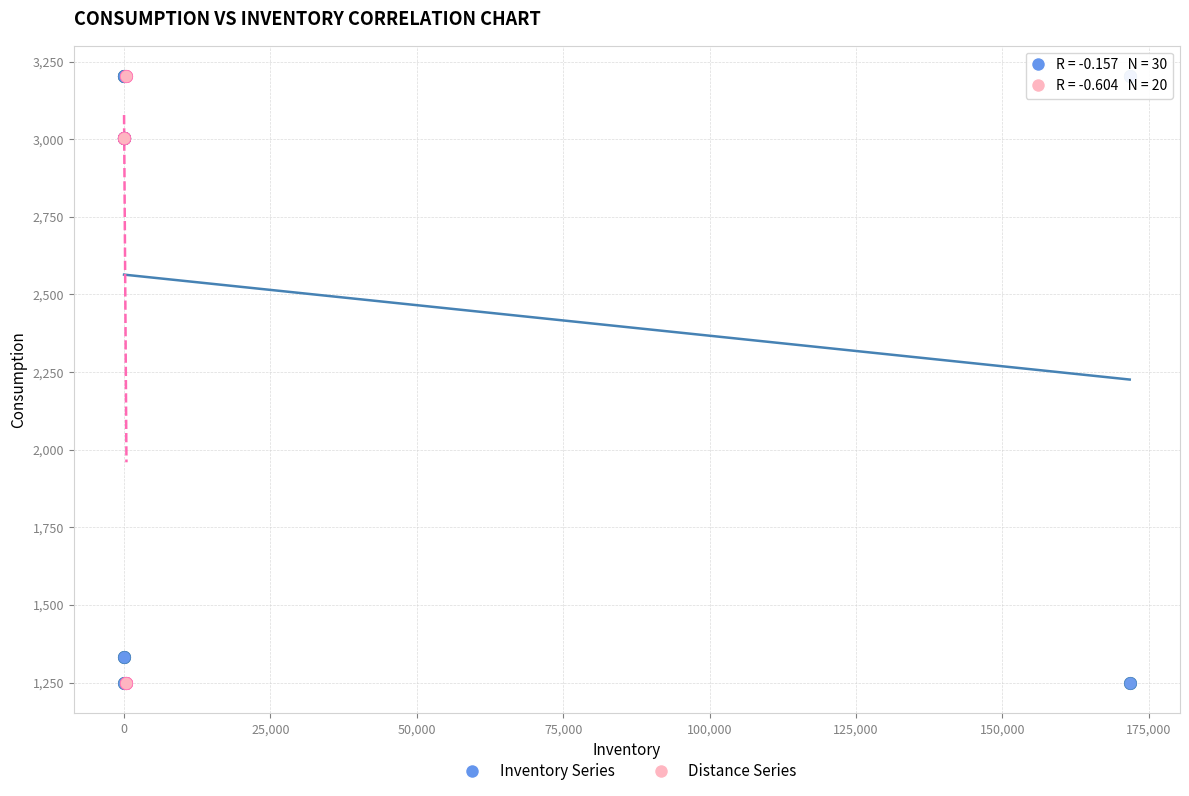

What are all the series names shown in the legend?

Inventory Series, Distance Series